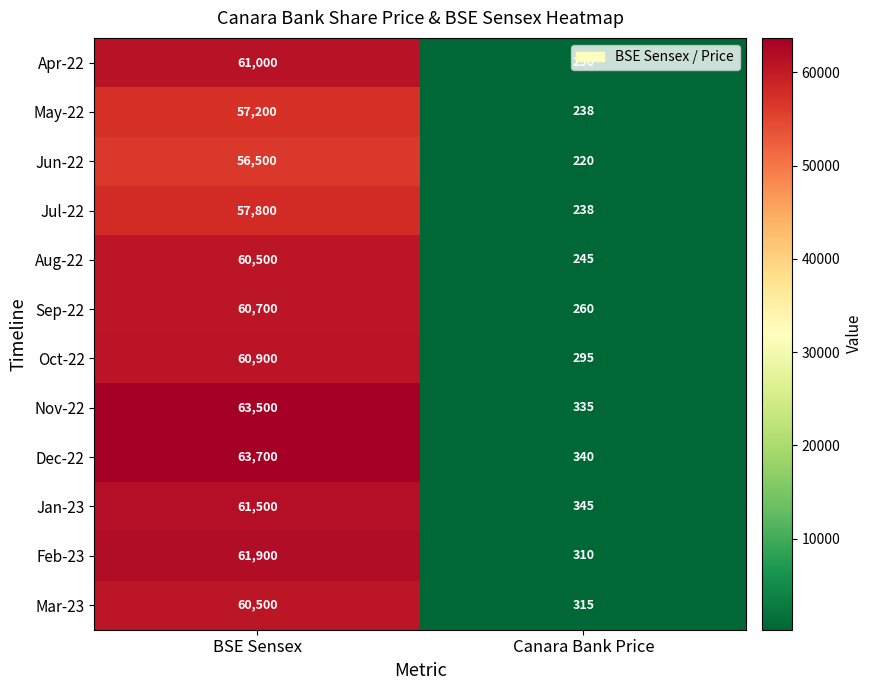

True or false: May-22 has a value of 17678 at BSE Sensex.

False